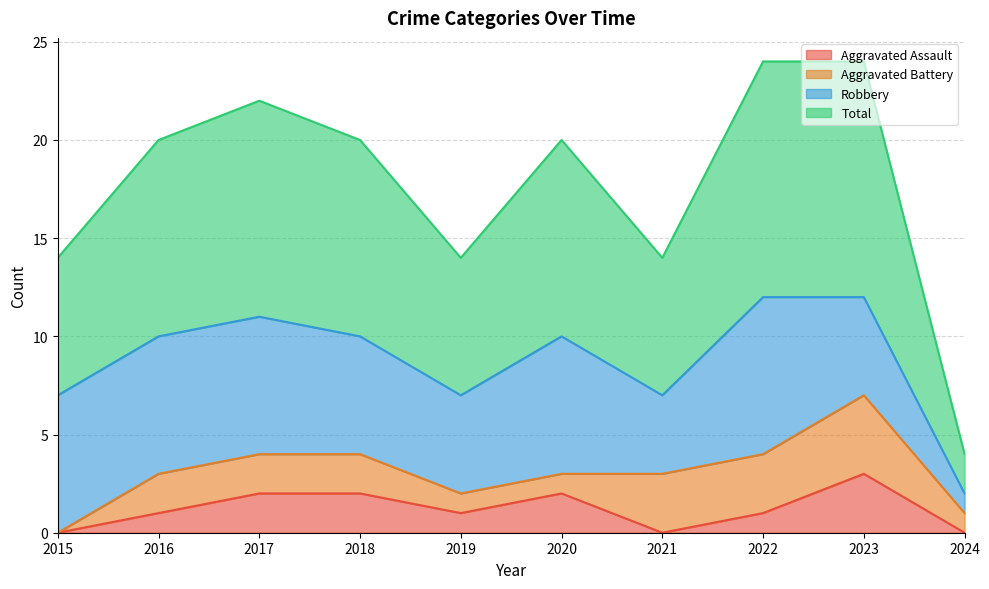

Which series changed the most between 2018 and 2023?

Total